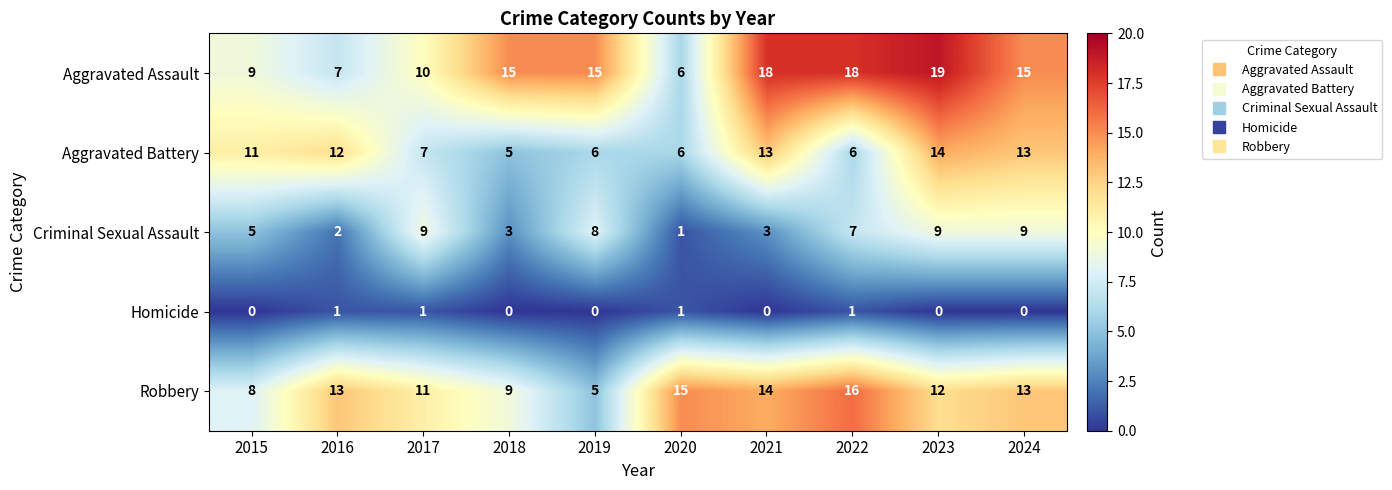

At which category is the sum across all series the highest?

2023